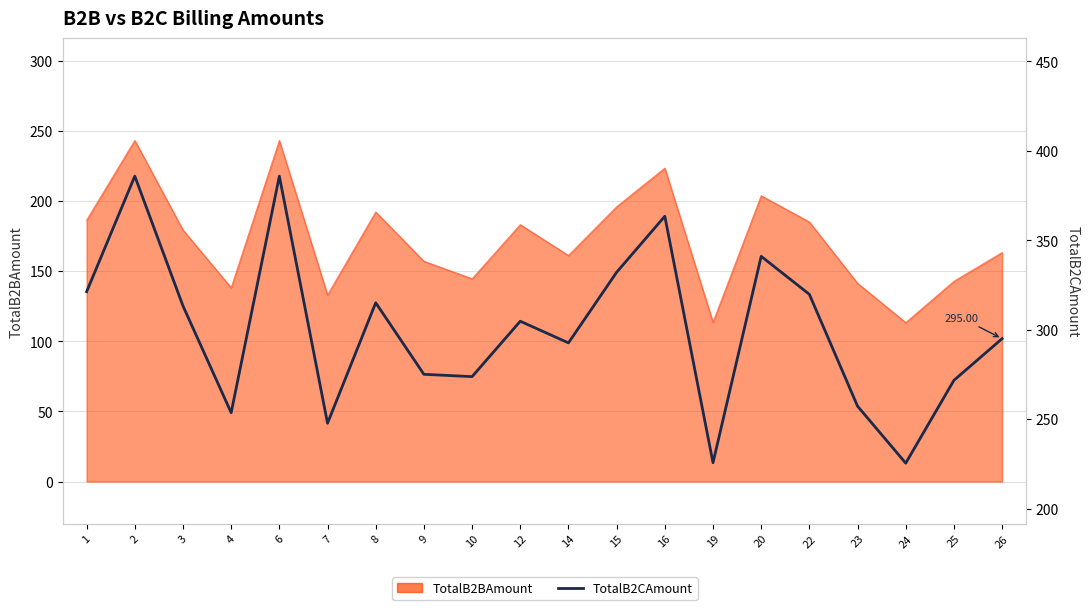

What is the value of the 7th point from the left?

315.1